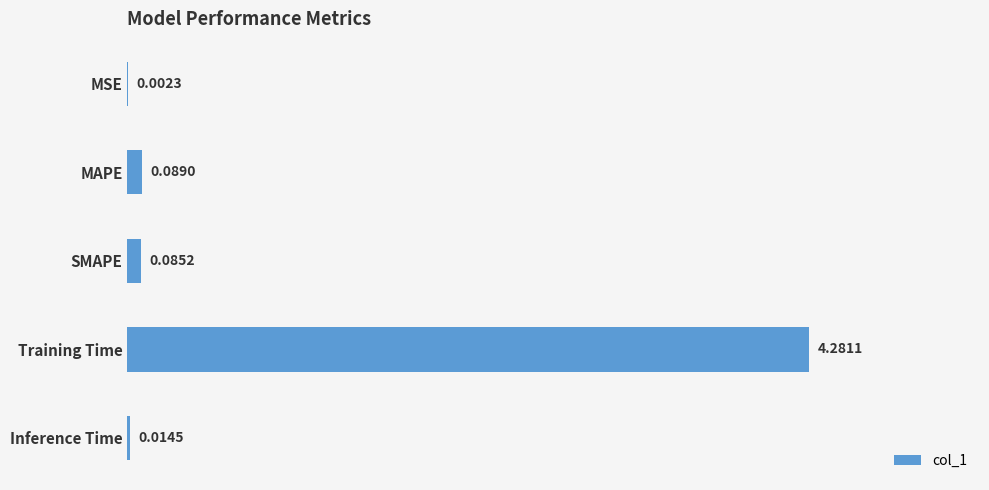

What is the sum of all values?

4.5